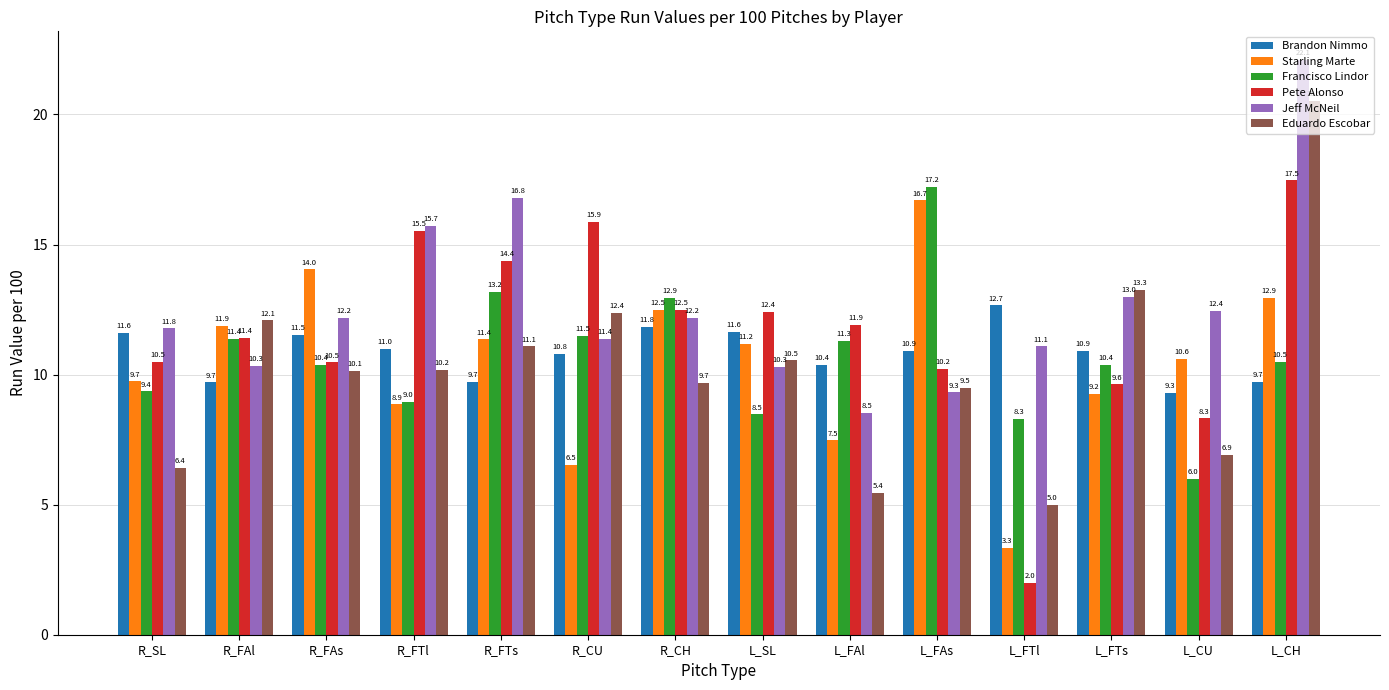

The Starling Marte series shows 14.0 at R_FAs. True or false?

True